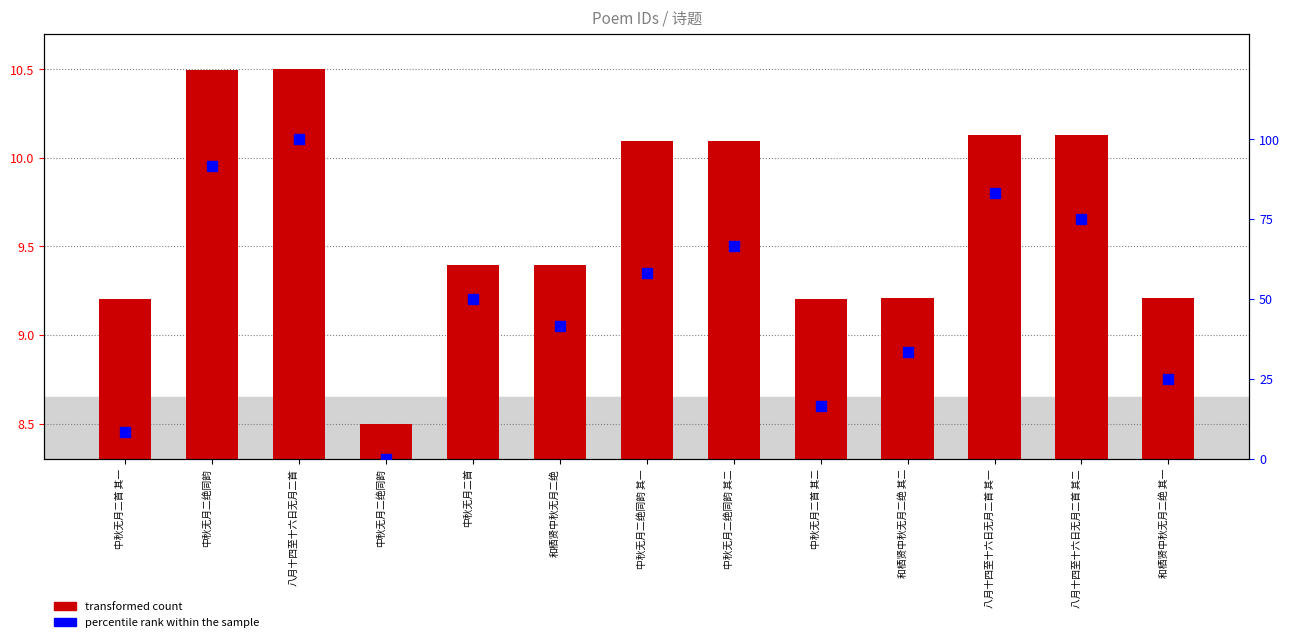

Which series has the widest spread of Y values?

percentile rank within the sample